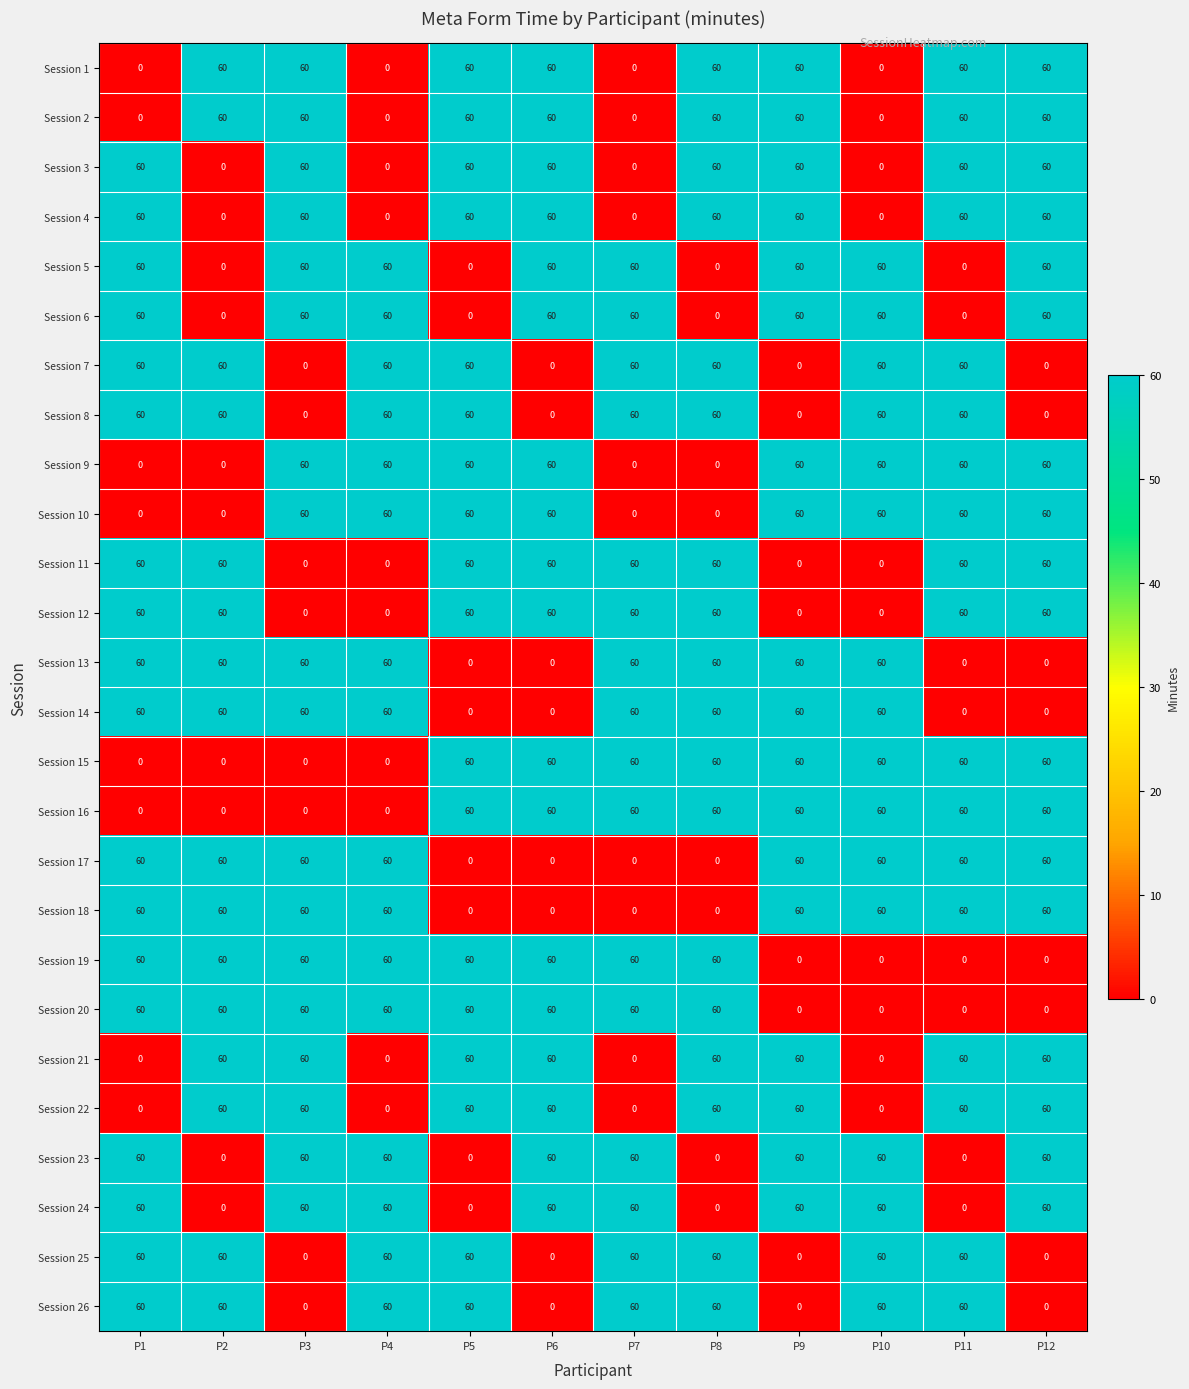

What is the sum of the Session 2 values at P12 and P8?

120